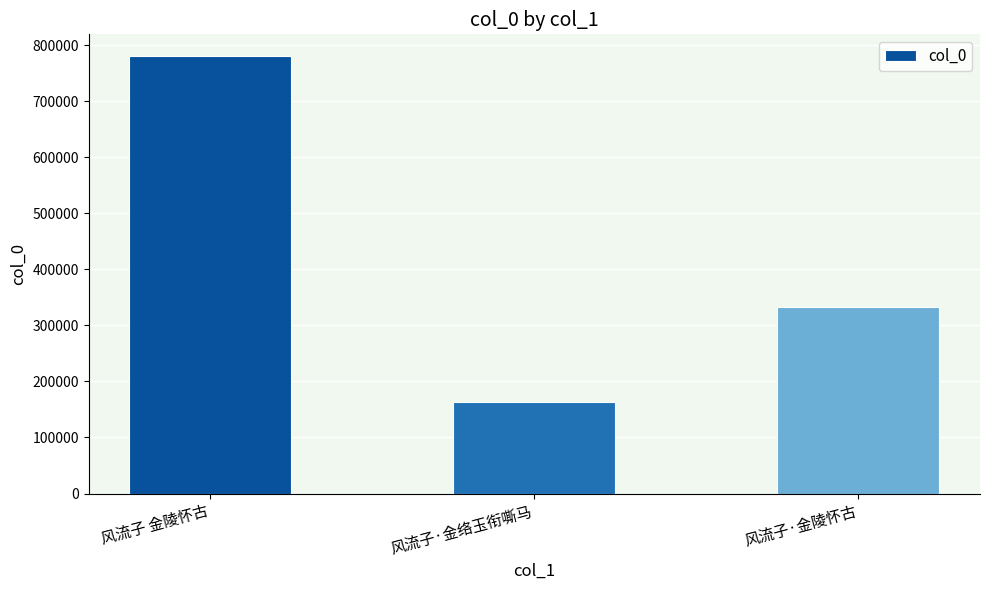

Reading left to right, what are all the values shown in this chart?

风流子 金陵怀古=780062	风流子·金络玉衔嘶马=162512	风流子·金陵怀古=332005